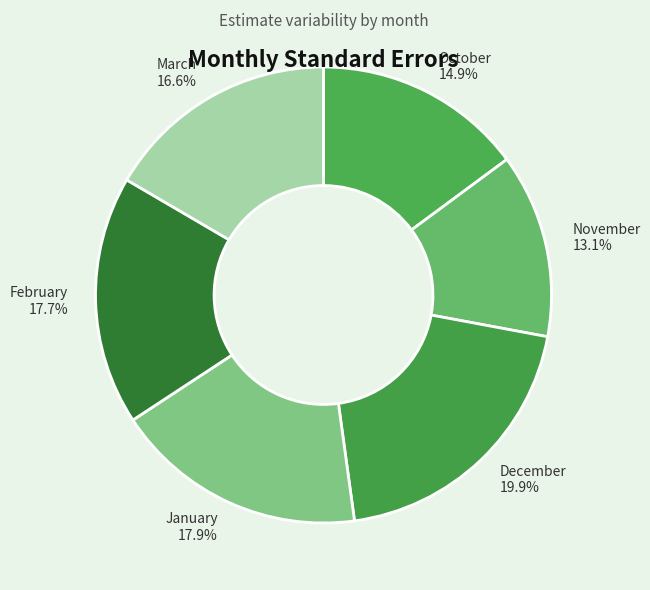

Which category has the smallest portion of the pie?

November